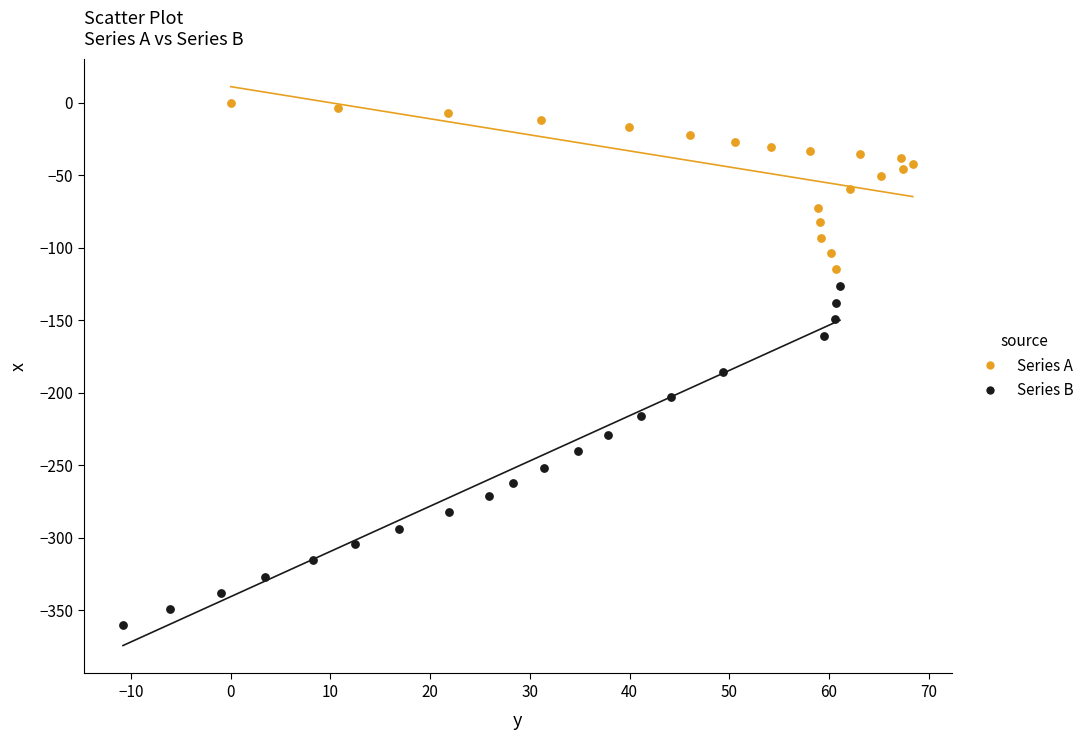

Which series contains the highest Y value?

Series A